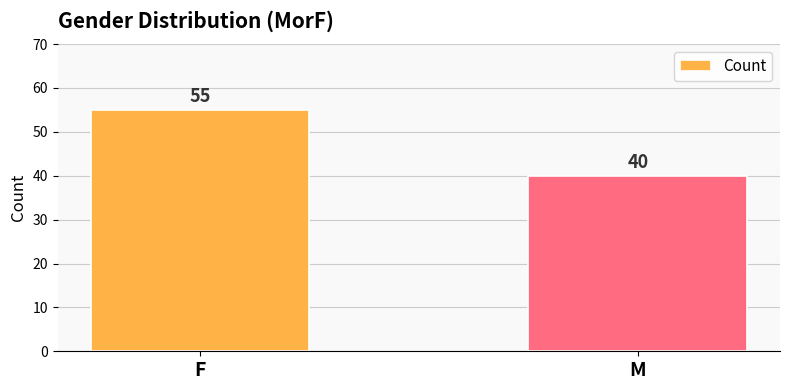

What is the sum of all values?

95